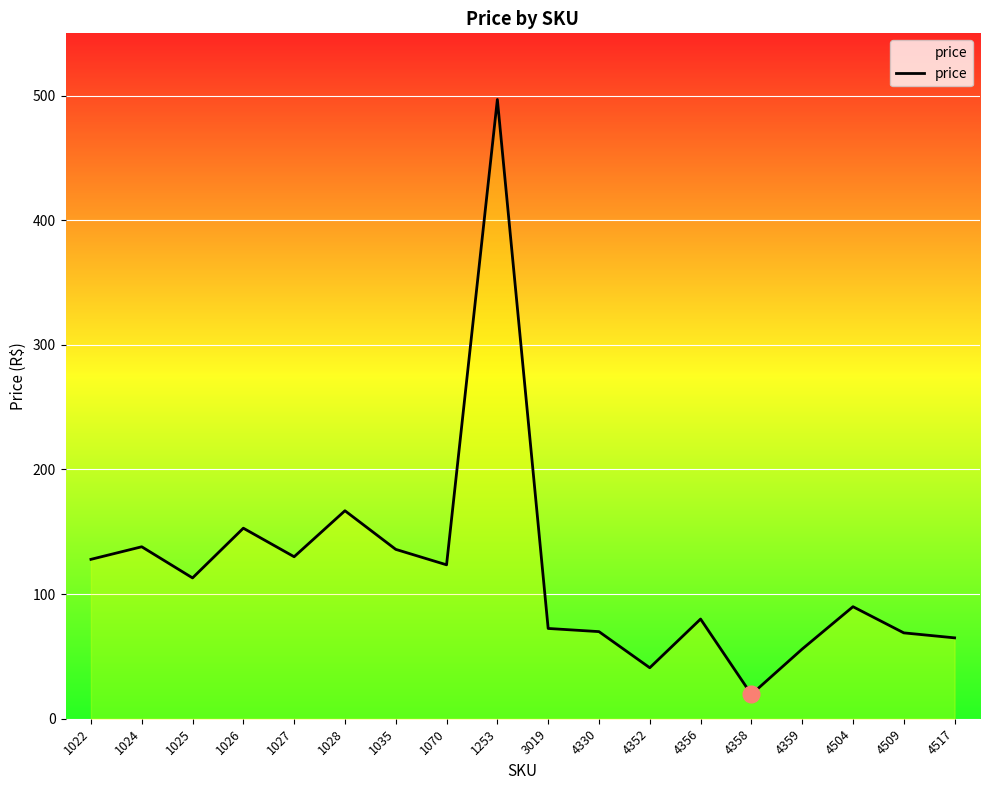

Is it true that the value at 1253 is 496.9?

True